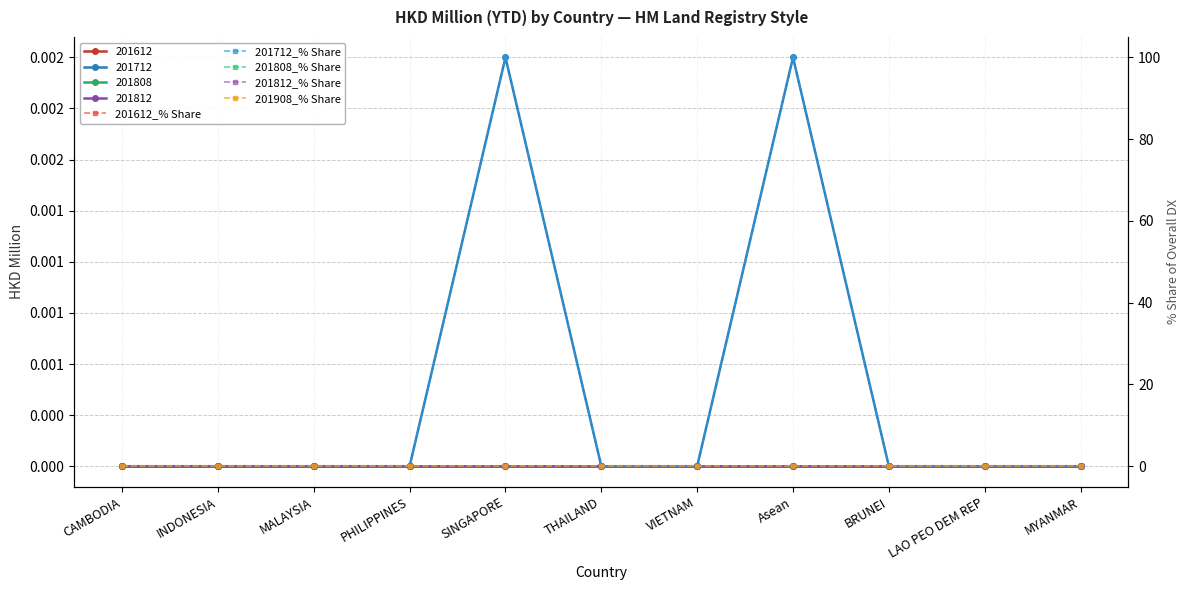

What is the maximum value shown in the chart?

100